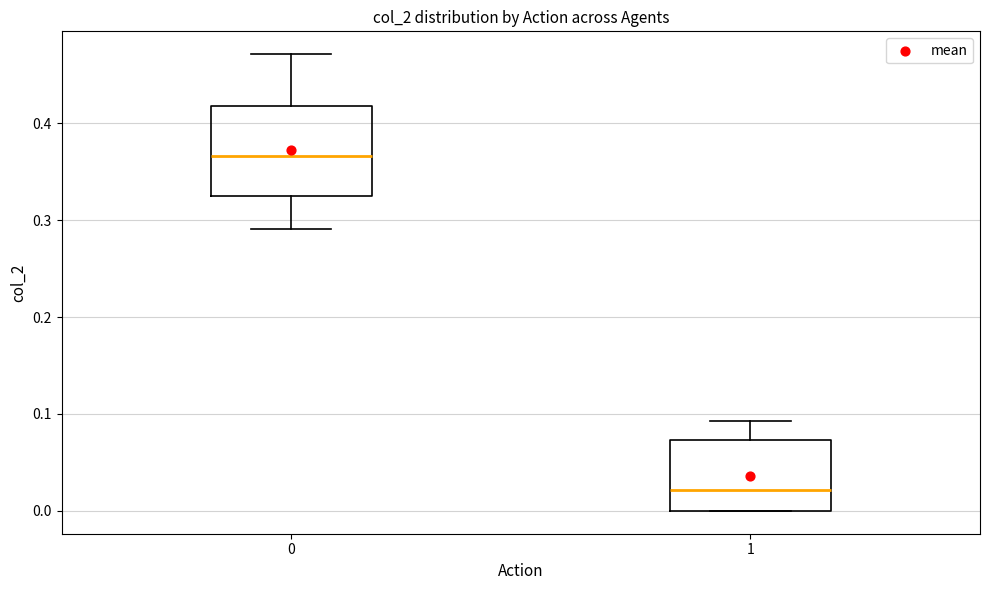

Which box has the highest median line?

0